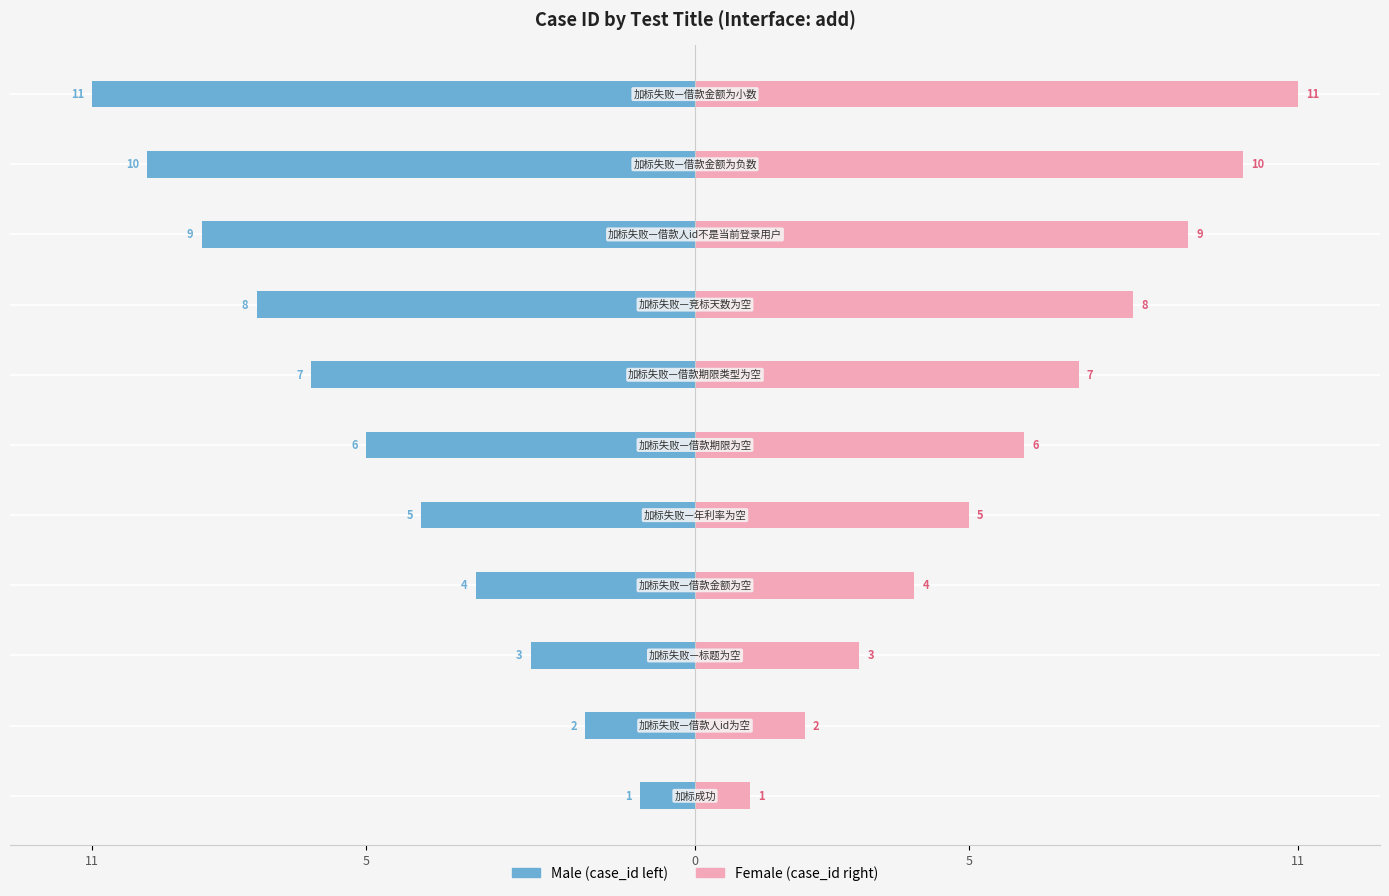

How many Male values are between -9 and -3?

7